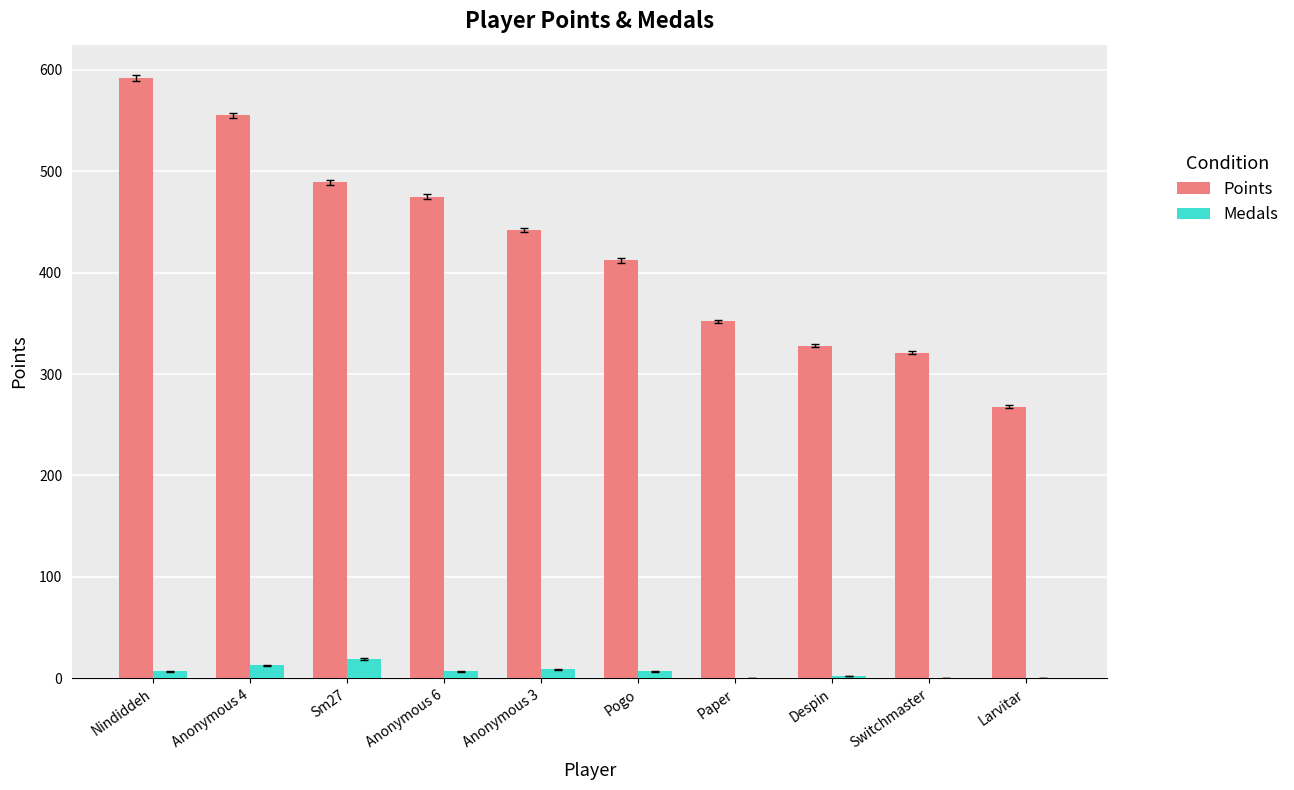

What is the maximum value shown in the chart?

592